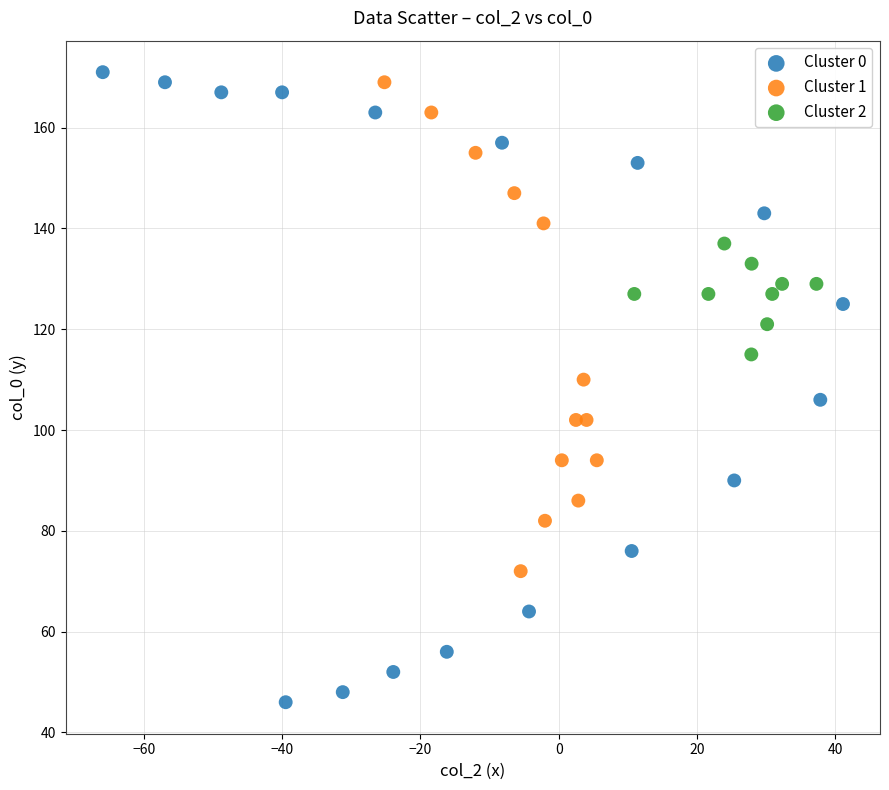

Which series reaches the minimum Y coordinate?

Cluster 0